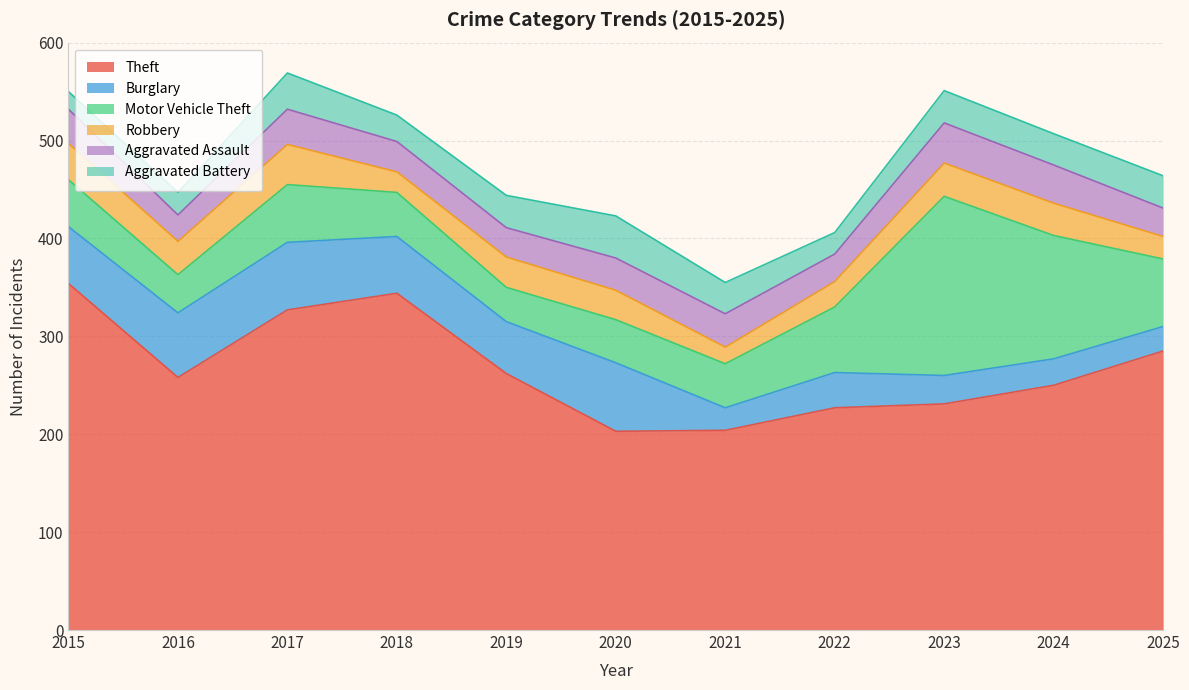

True or false: Motor Vehicle Theft and Theft cross at least once.

False